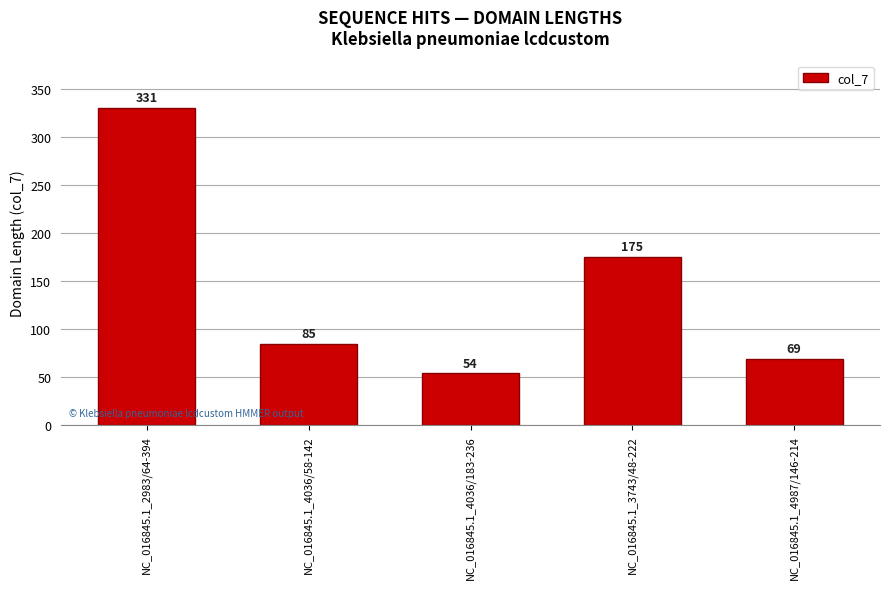

What is the change in value from NC_016845.1_3743/48-222 to NC_016845.1_4987/146-214?

-106